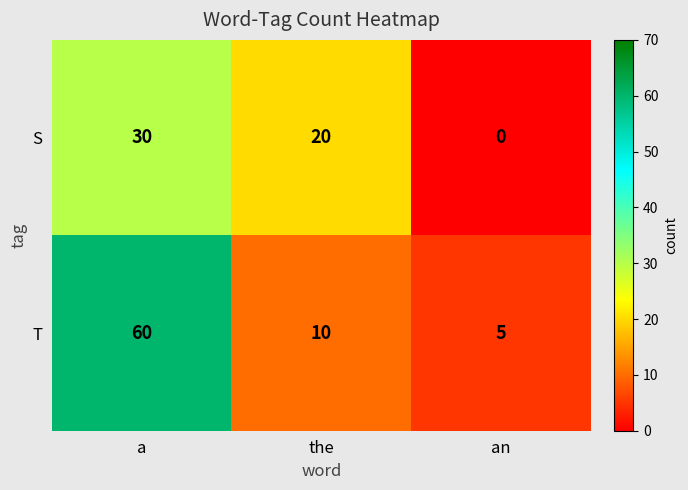

Which series changed the most between the and an?

S